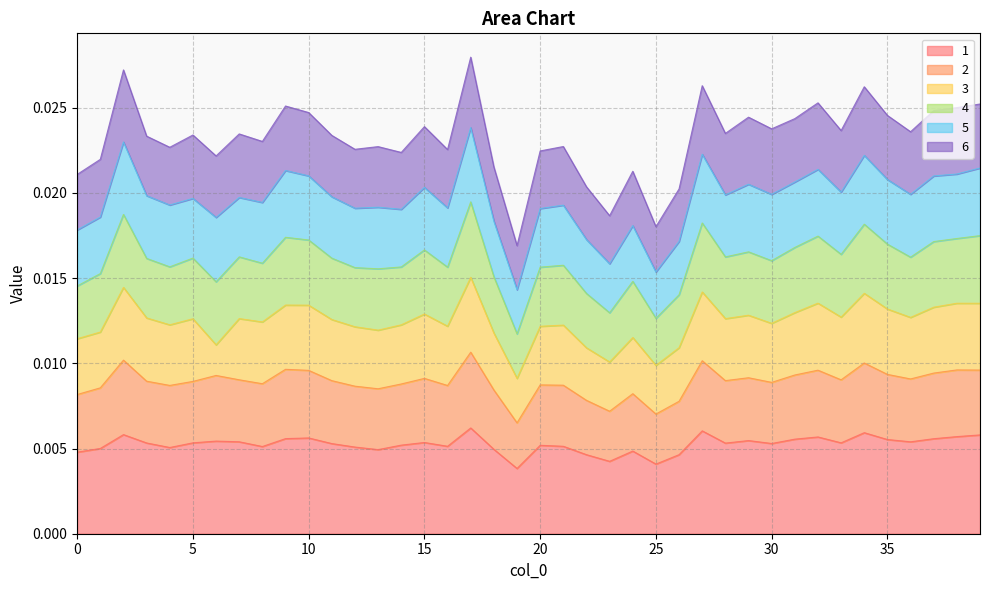

How many interior local valleys does the 4 series have?

13